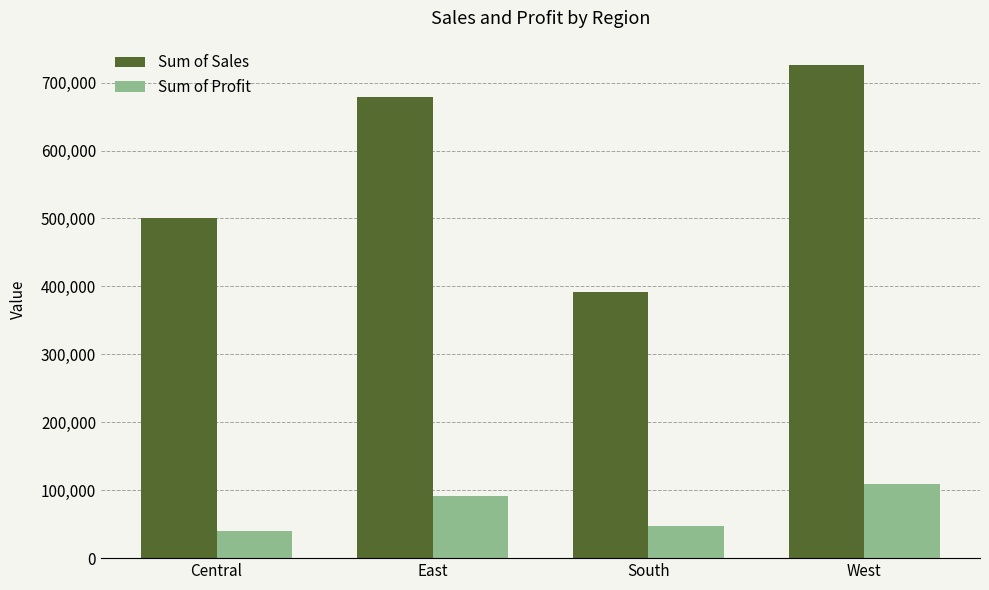

What is the label of the 1st bar from the left?

Central